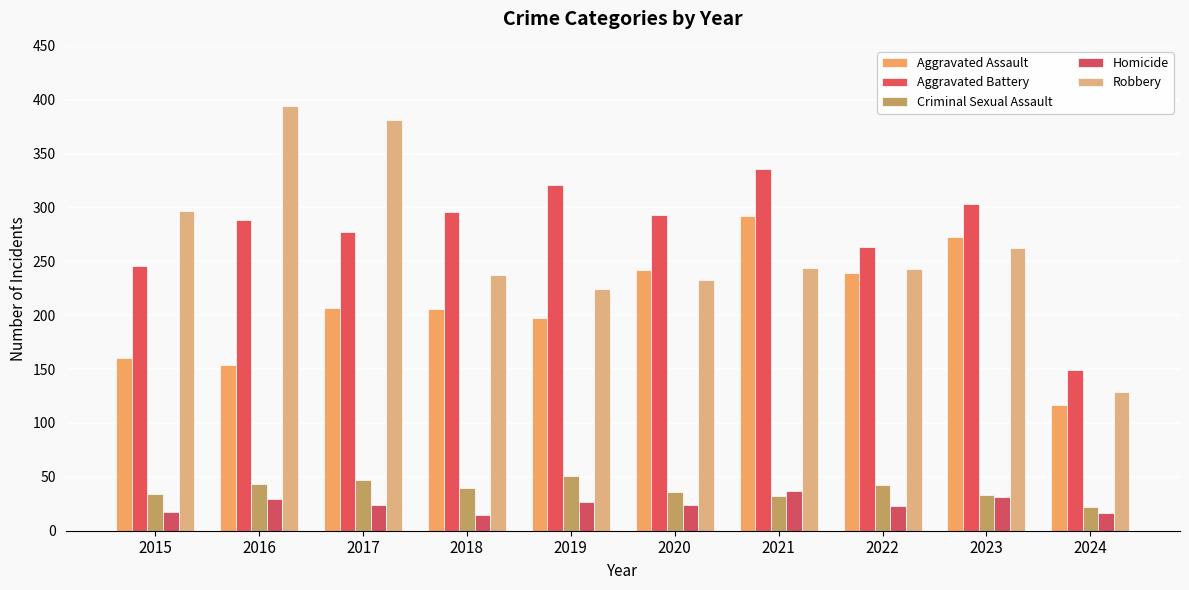

What is the total value across all series at 2016?

908